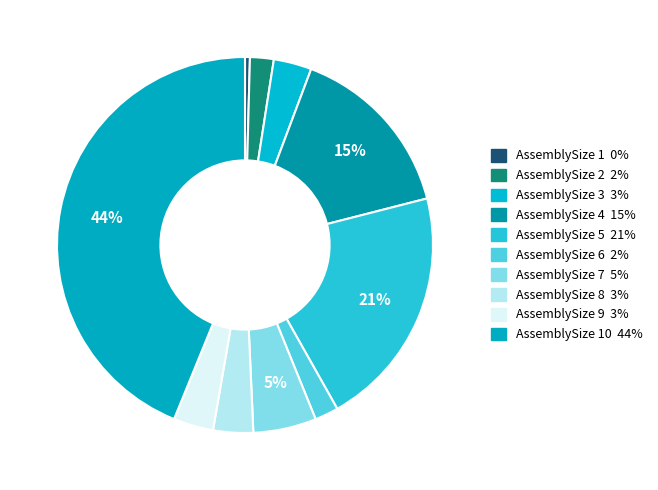

What is the smallest slice in the pie chart?

AssemblySize 1